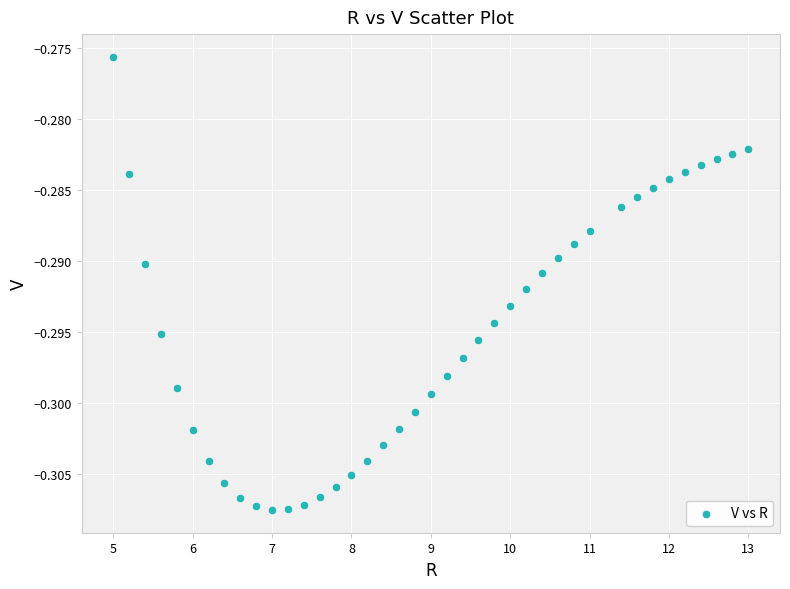

What is the range of X values (max minus min)?

8.0